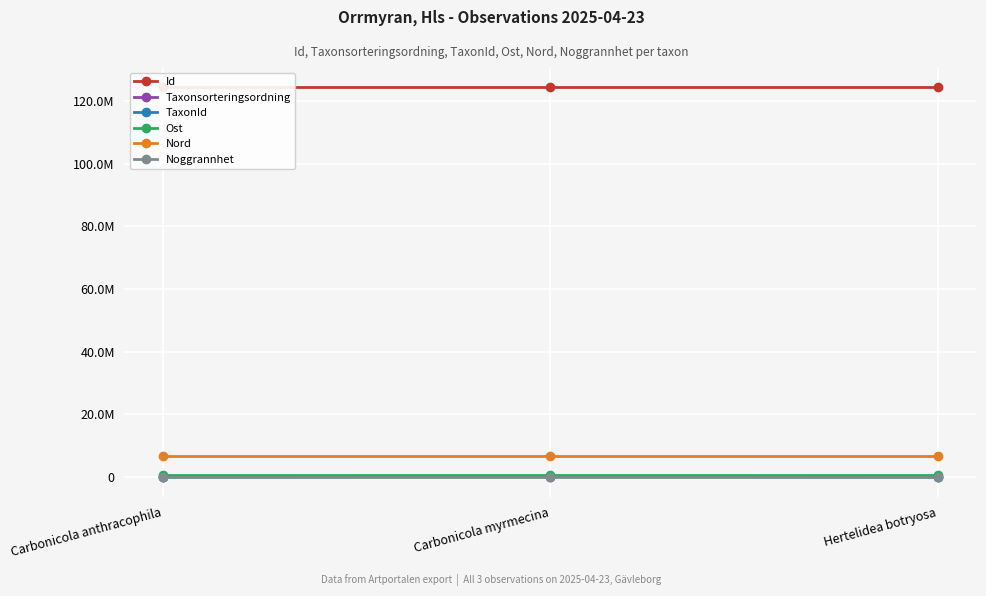

The Ost series shows 542433 at Carbonicola myrmecina. True or false?

True